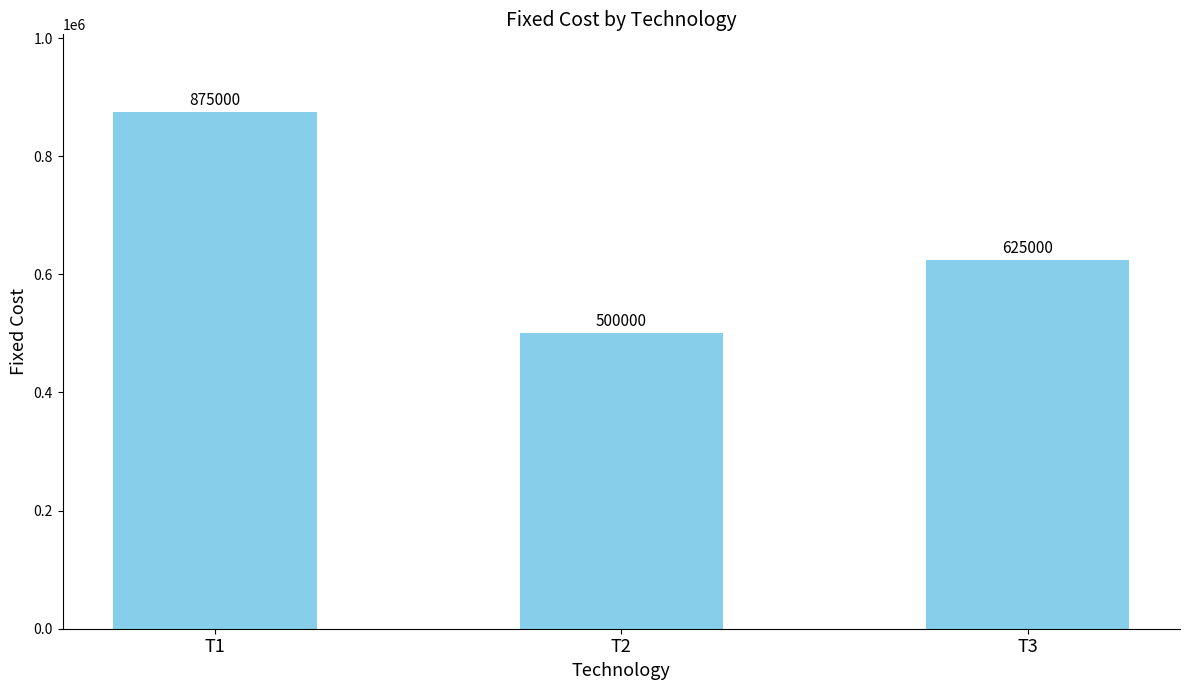

Are the bars grouped side by side (vs. stacked)?

No